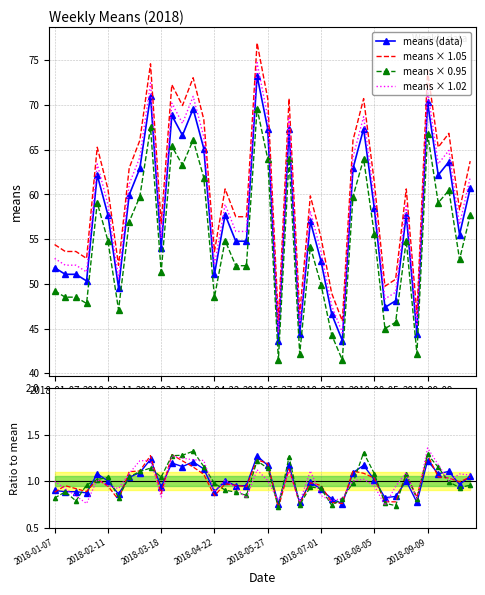

What is the difference between the maximum and second lowest values?

29.6